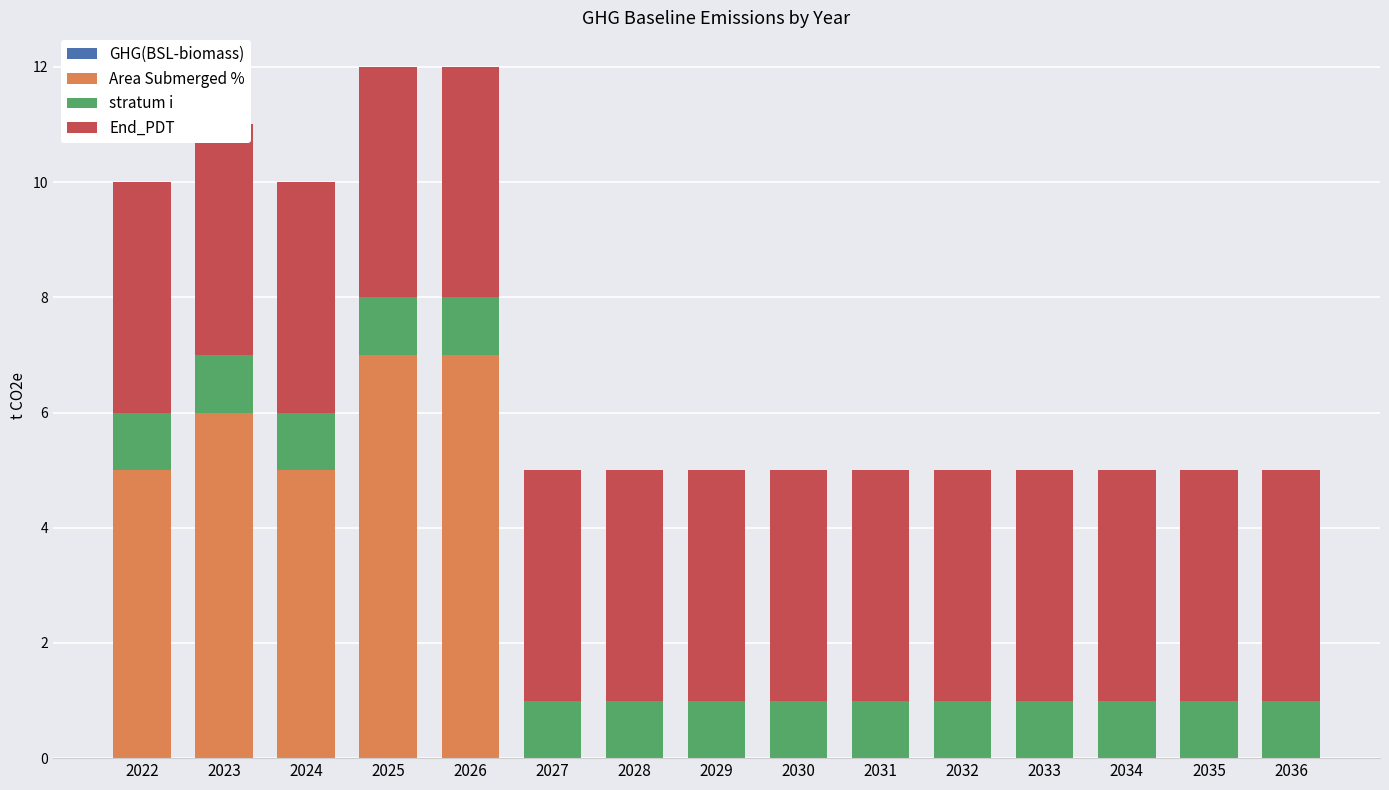

The GHG(BSL-biomass) series shows 0 at 2028. True or false?

True